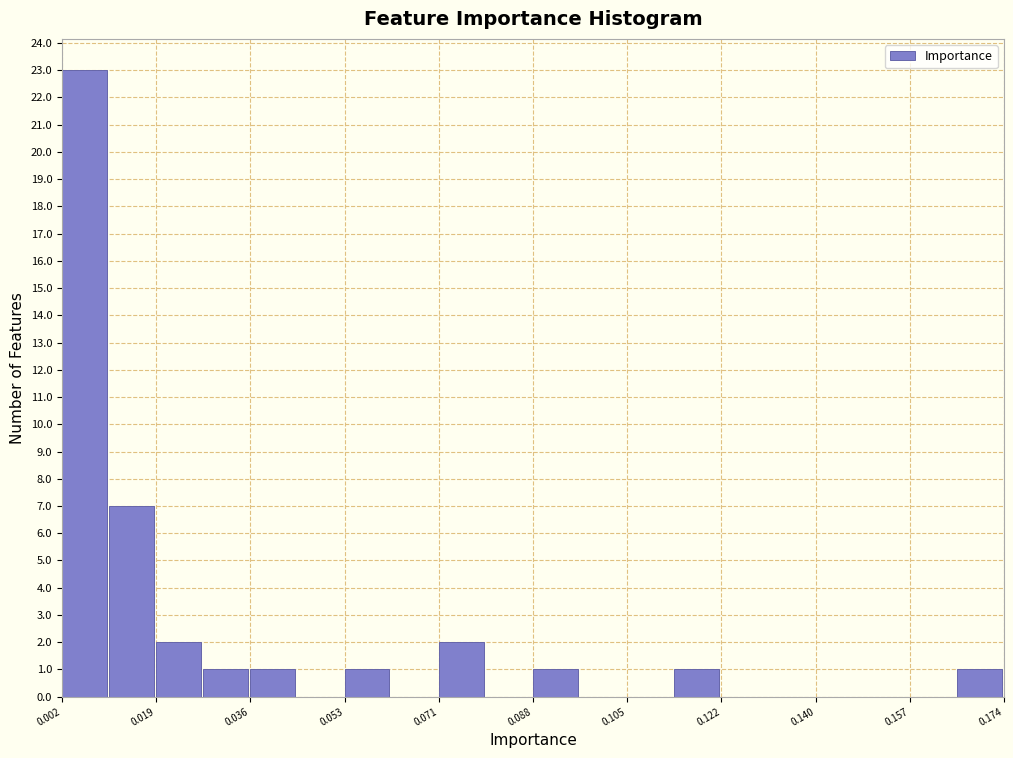

Reading left to right, list every bar in this chart as the range it spans on the x-axis followed by its height. Neither the bar edges nor the heights are printed on the chart, so give them approximately, as read against the axes.

0.002 to 0.010: 23
0.010 to 0.020: 7
0.020 to 0.028: 2
0.028 to 0.036: 1
0.036 to 0.044: 1
0.044 to 0.054: 0
0.054 to 0.062: 1
0.062 to 0.070: 0
0.070 to 0.080: 2
0.080 to 0.088: 0
0.088 to 0.096: 1
0.096 to 0.106: 0
0.106 to 0.114: 0
0.114 to 0.122: 1
0.122 to 0.132: 0
0.132 to 0.140: 0
0.140 to 0.148: 0
0.148 to 0.156: 0
0.156 to 0.166: 0
0.166 to 0.174: 1